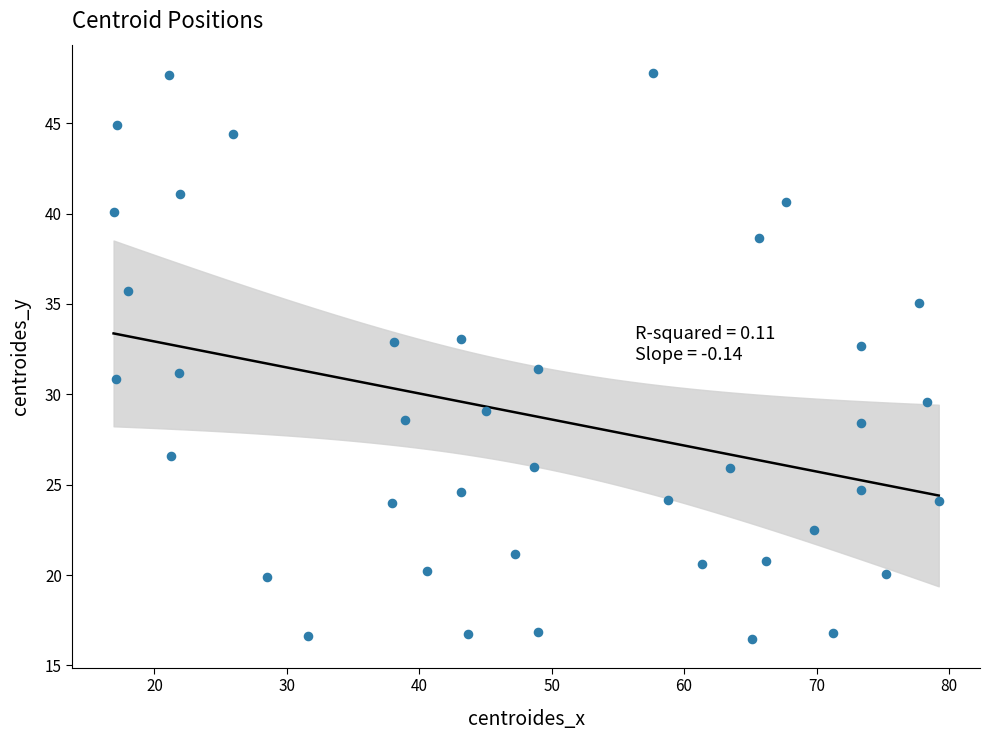

What is the range of X values (max minus min)?

62.3